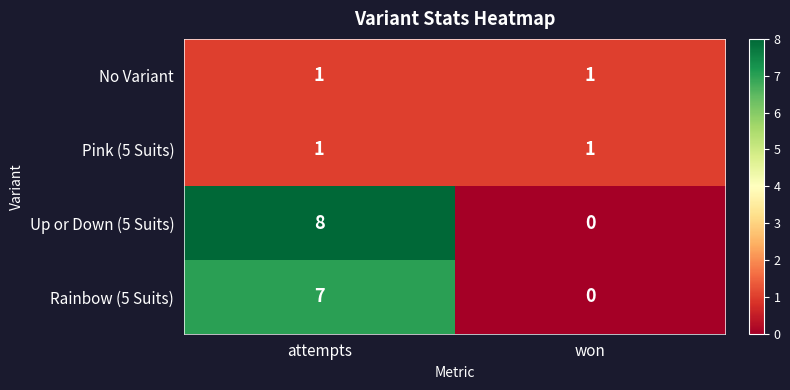

What is the total value across all series at attempts?

17